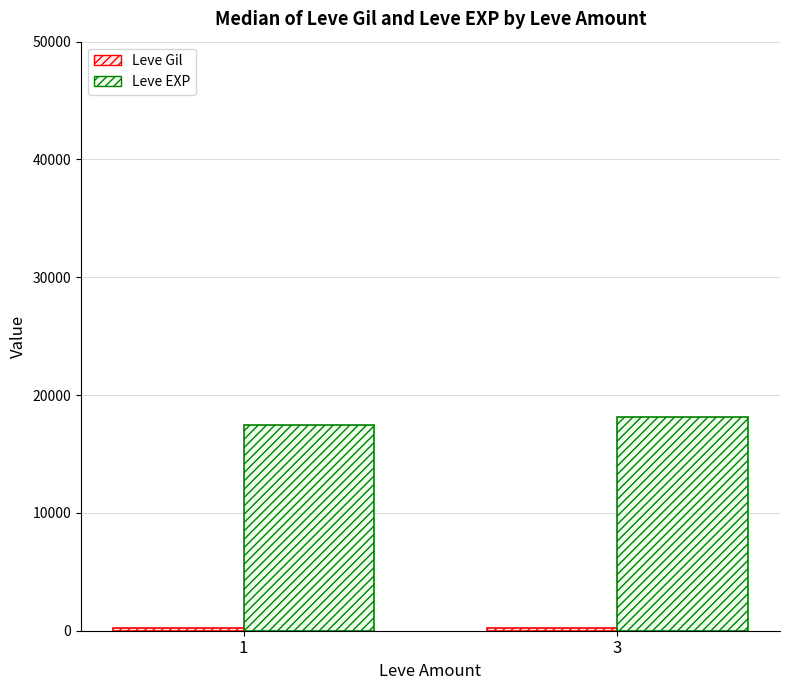

The value of Leve EXP at 3 is 3845.8. True or false?

False